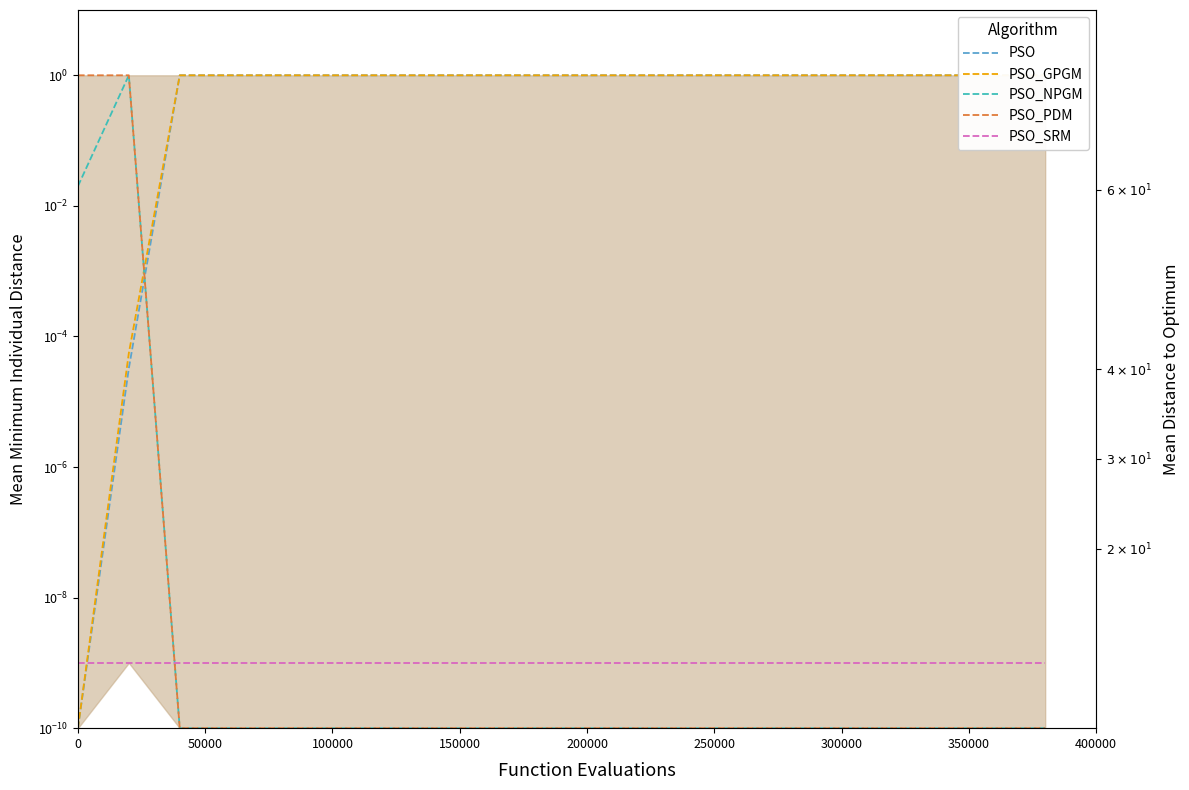

Which series has the widest spread of values?

PSO_NPGM